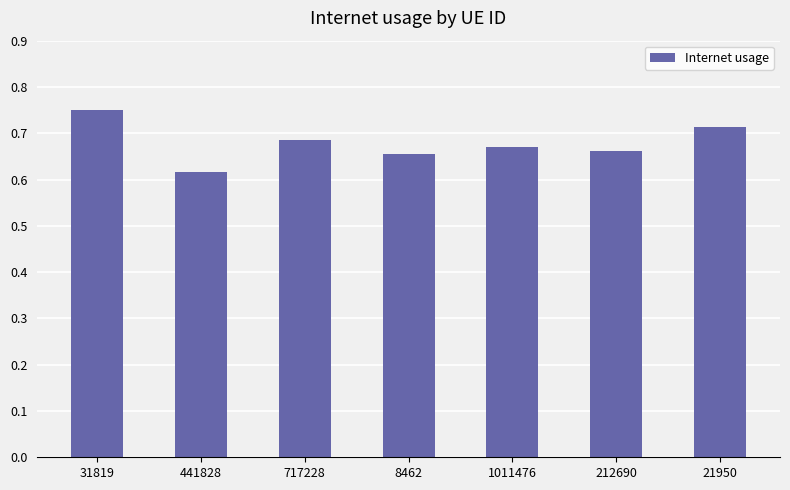

Which label corresponds to the largest value in the chart?

31819